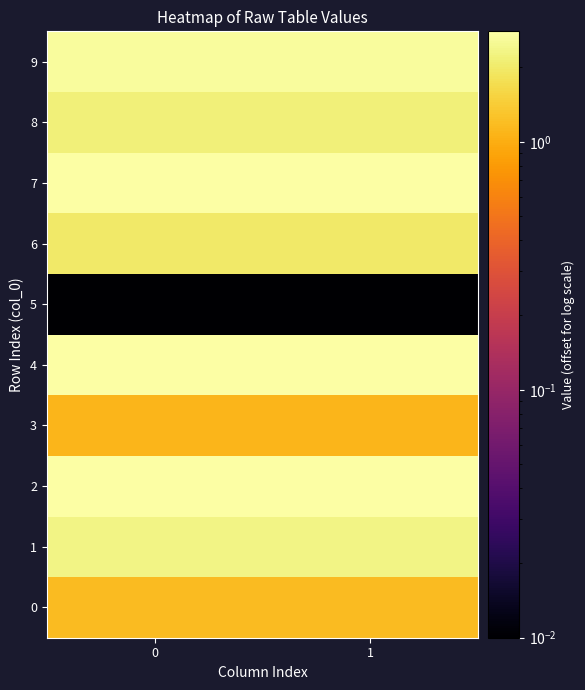

Reading right to left, what are all the values shown in this chart?

0: 1=1.2	0=1.2
1: 1=2.3	0=2.3
2: 1=2.8	0=2.8
3: 1=1.1	0=1.1
4: 1=2.7	0=2.7
5: 1=0.0	0=0.0
6: 1=2.0	0=2.0
7: 1=2.8	0=2.8
8: 1=2.2	0=2.2
9: 1=2.6	0=2.6